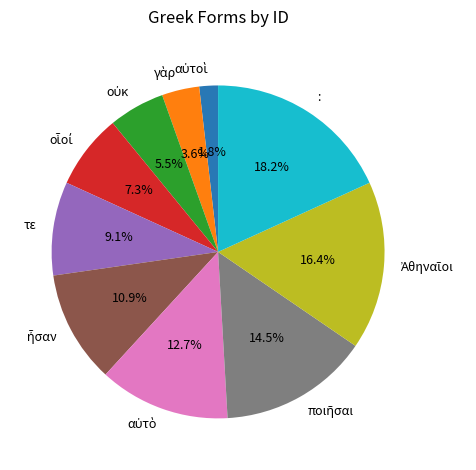

Does any single category account for the majority?

No